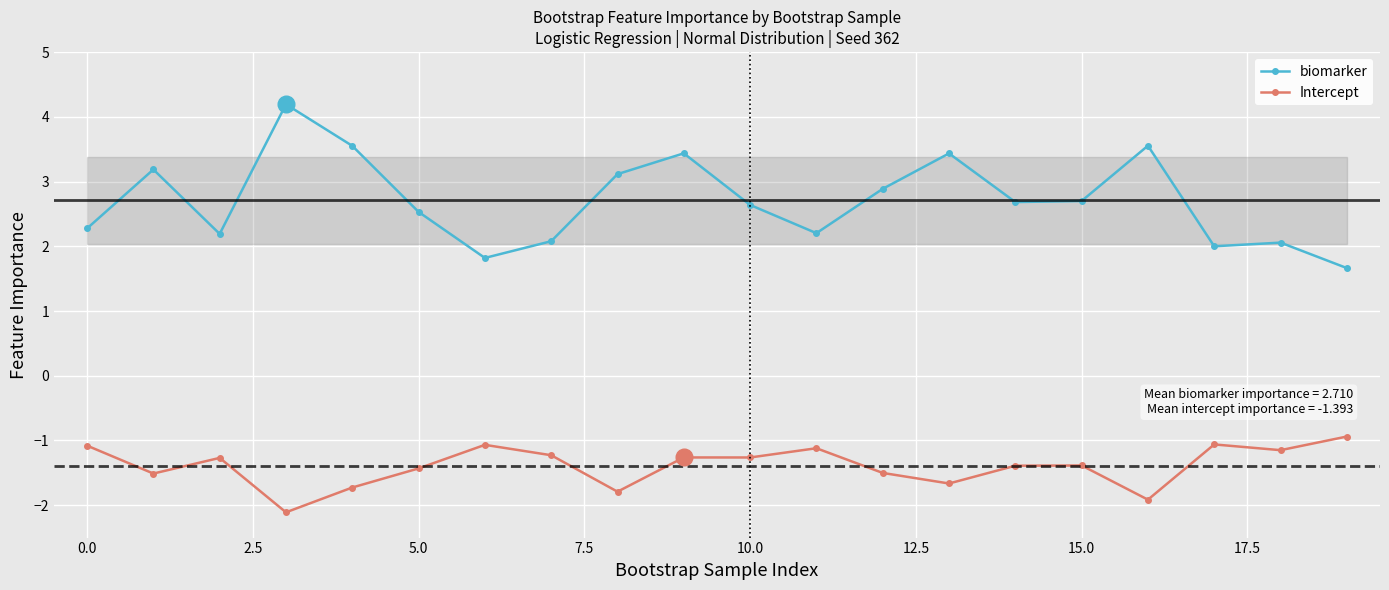

True or false: biomarker and Intercept intersect in this chart.

False